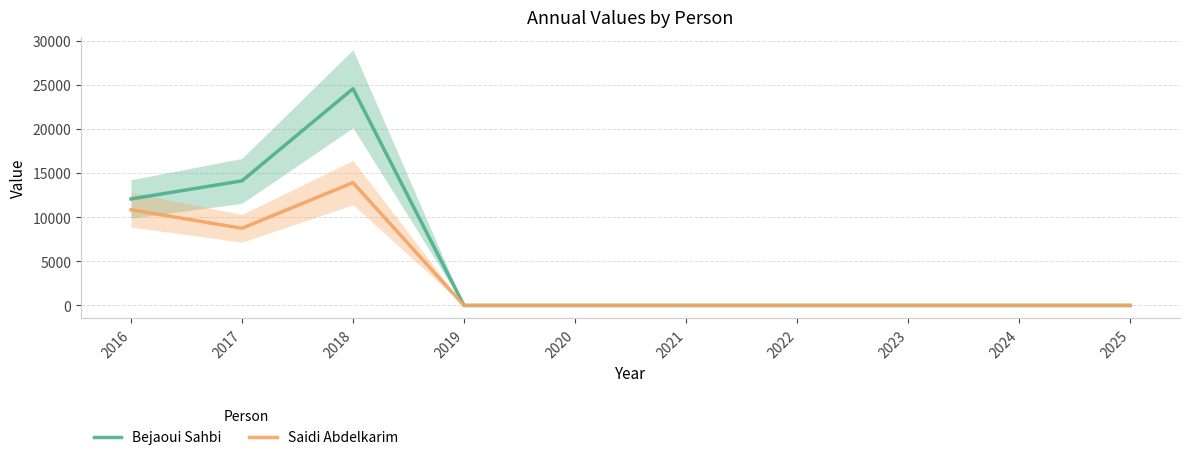

Reading right to left, extract all data points from this chart.

Bejaoui Sahbi: 2025=0.0	2024=0.0	2023=0.0	2022=0.0	2021=0.0	2020=0.0	2019=0.0	2018=24550.9	2017=14116.2	2016=12063.8
Saidi Abdelkarim: 2025=0.0	2024=0.0	2023=0.0	2022=0.0	2021=0.0	2020=0.0	2019=0.0	2018=13915.5	2017=8740.3	2016=10840.5